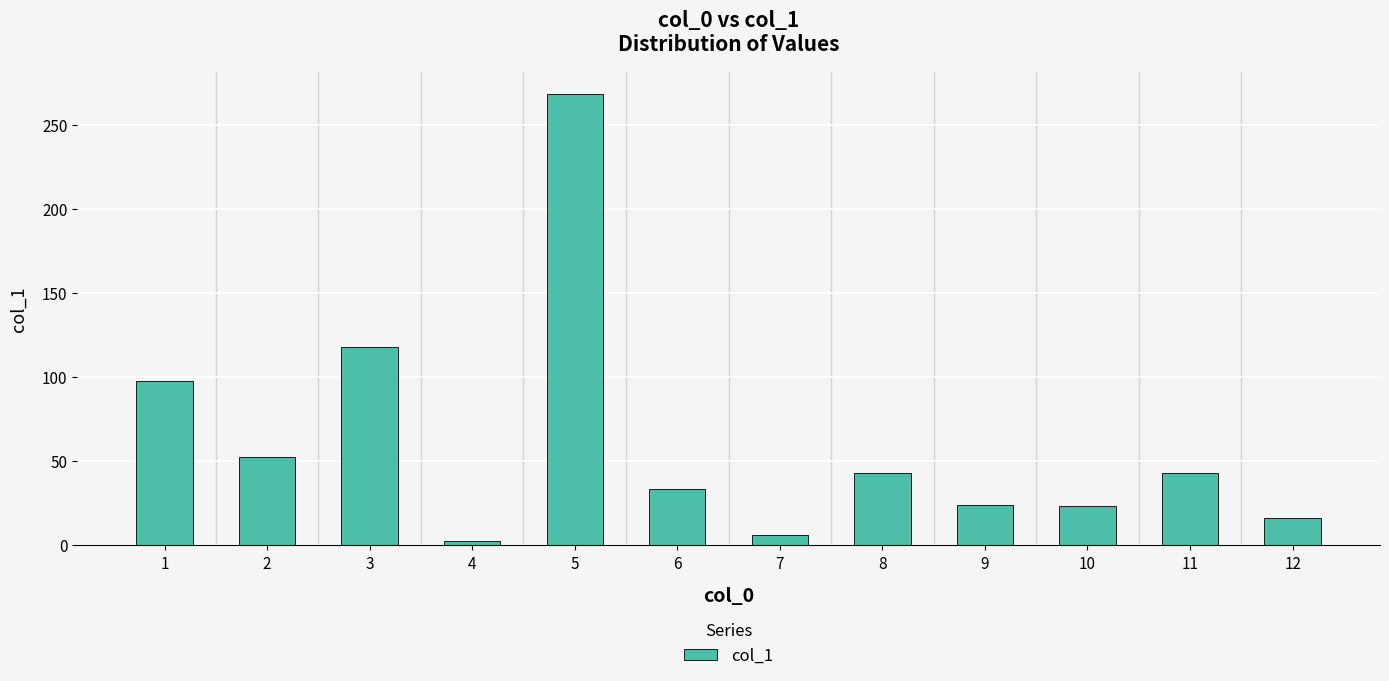

Where is the data nearest to the value 135?

3